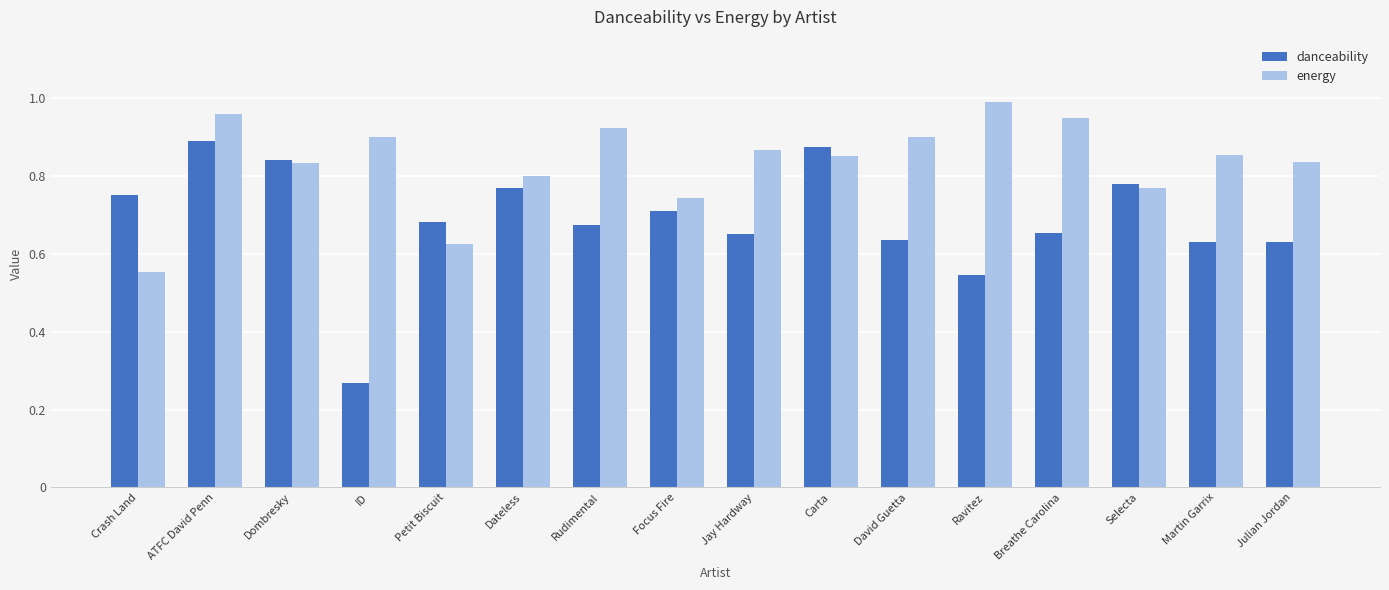

Is the value of danceability at Selecta greater than the value of energy at Dateless?

No